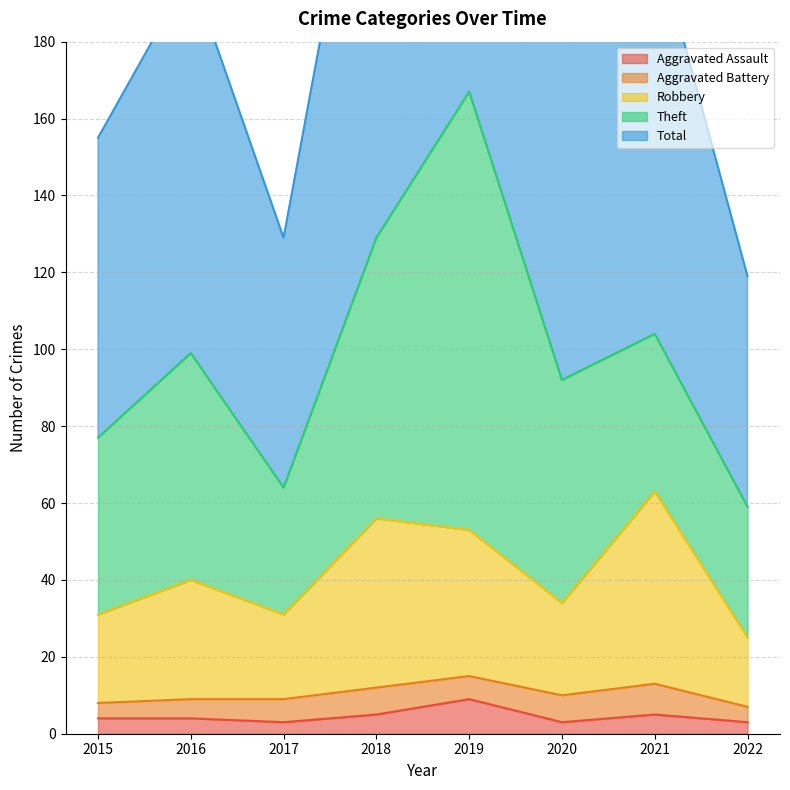

True or false: Robbery and Aggravated Assault cross at least once.

False